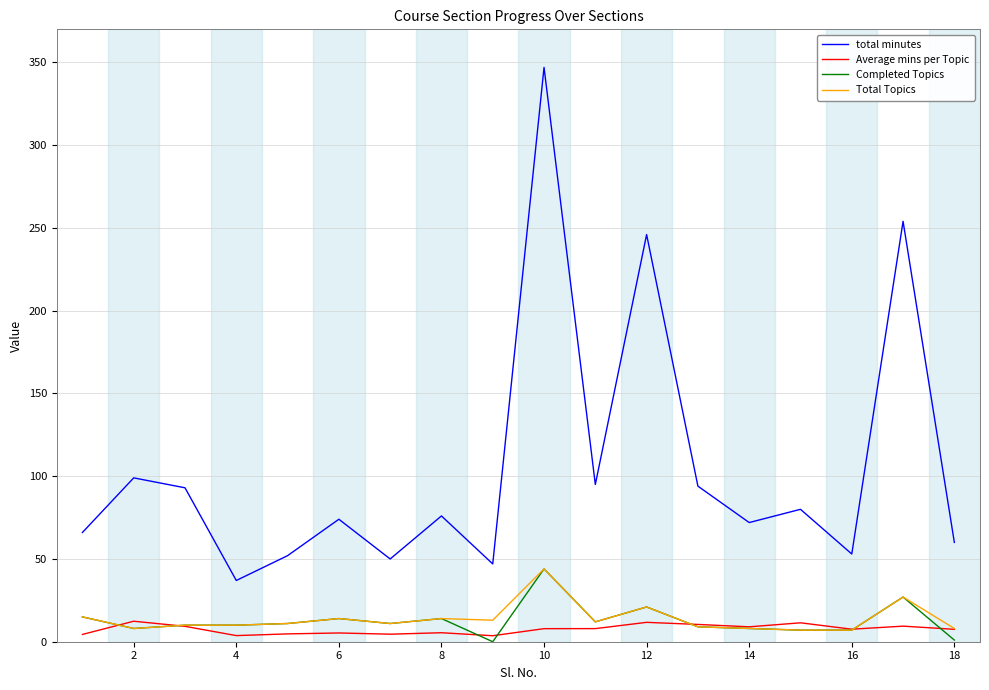

What is the average value of the Average mins per Topic series?

7.6